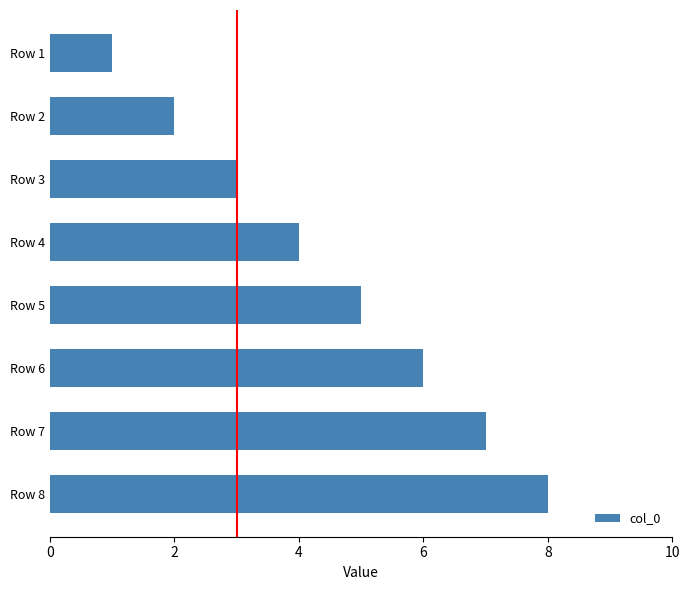

Rank the categories by value from lowest to highest.

Row 1, Row 2, Row 3, Row 4, Row 5, Row 6, Row 7, Row 8